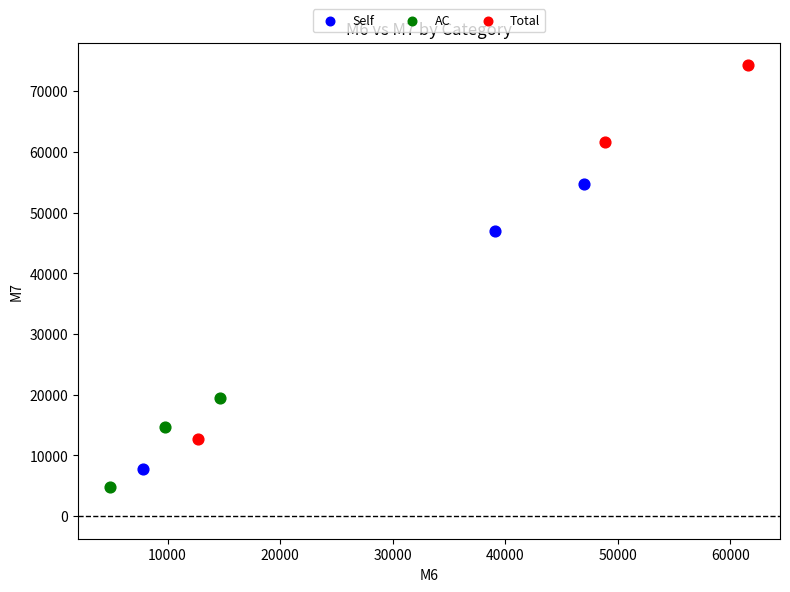

Which series reaches the minimum Y coordinate?

AC